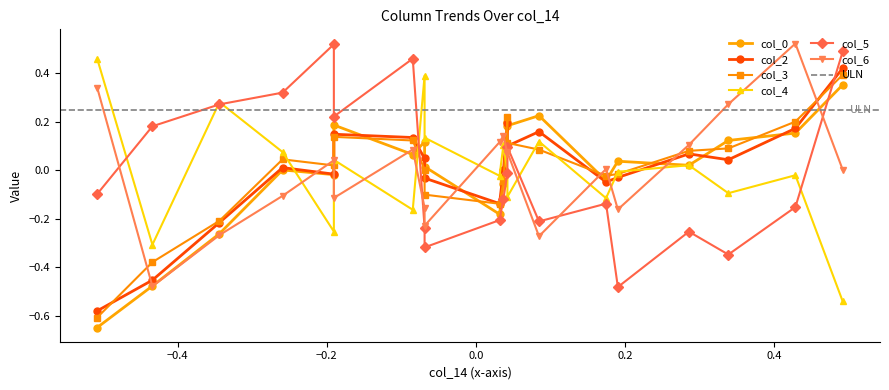

How many series are shown in this chart?

6